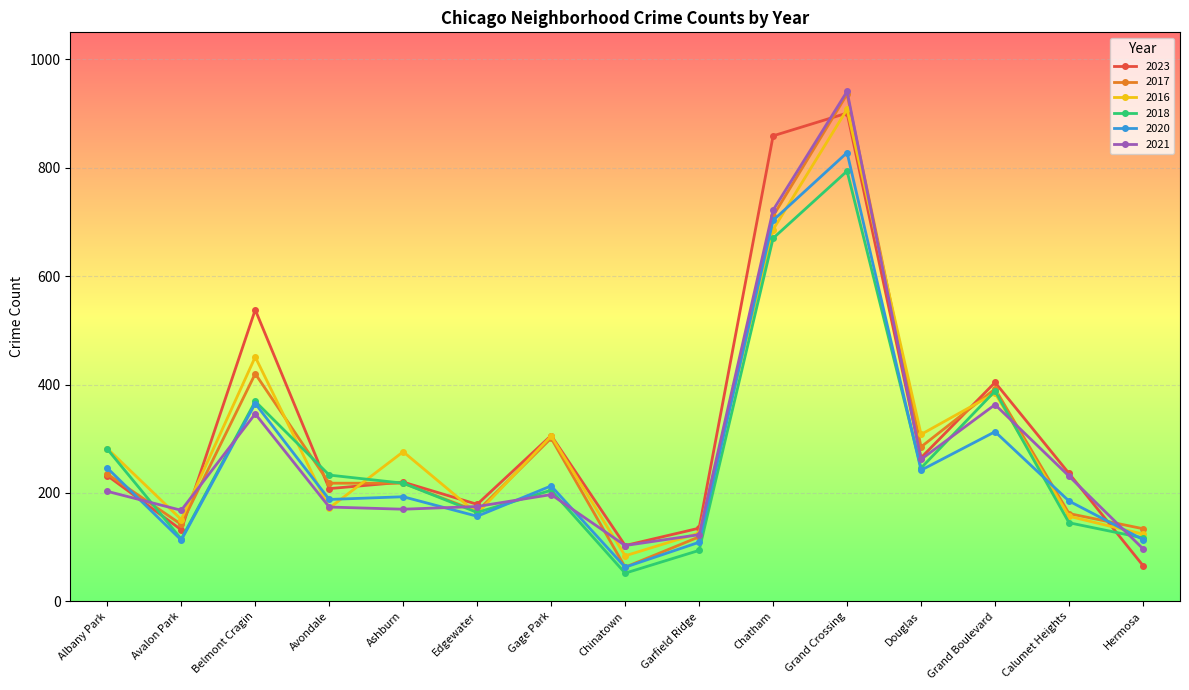

How many lines are shown in the chart?

6